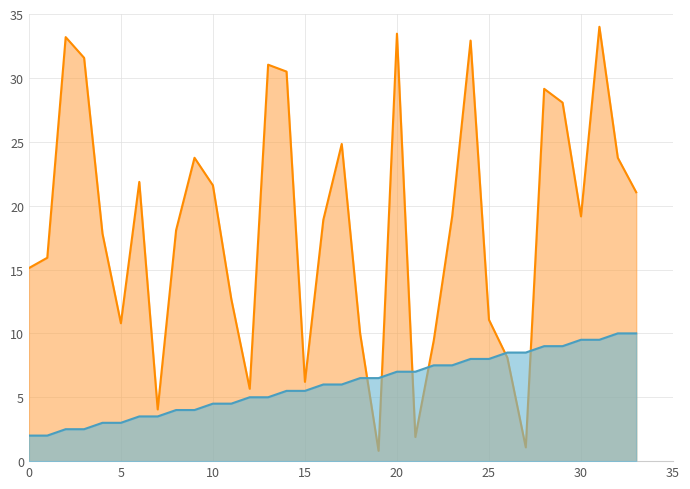

What are all the series names shown in the legend?

source_state, destination_state